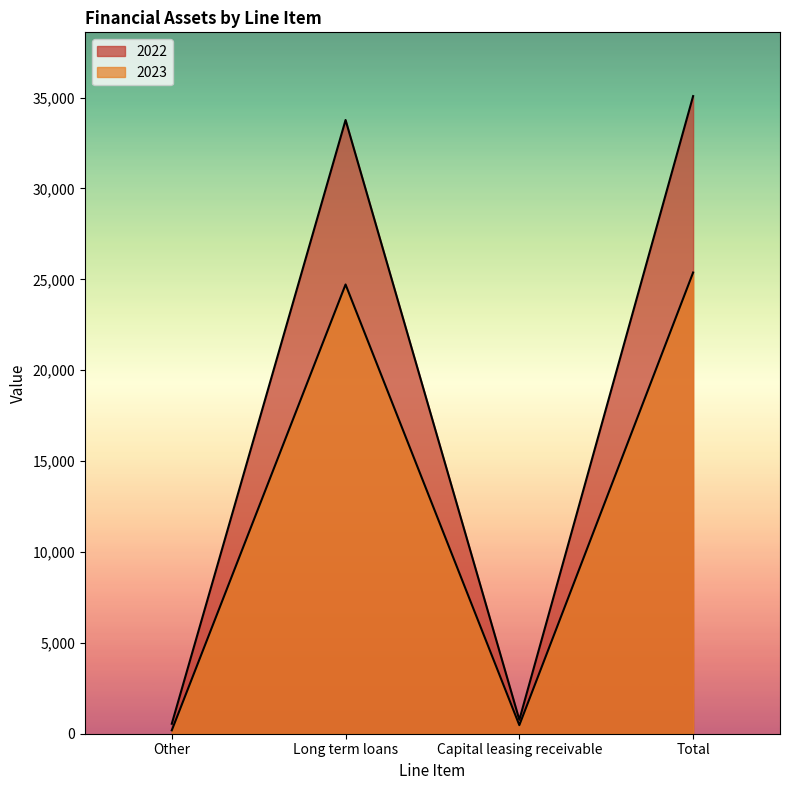

What is the difference between the 2022 values at Capital leasing receivable and Long term loans?

32998